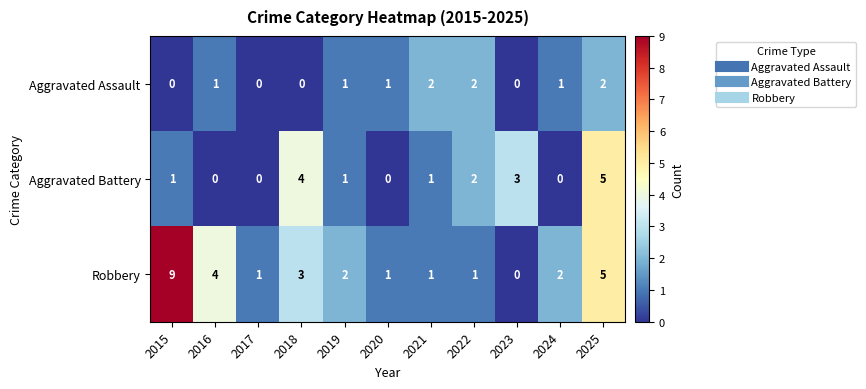

What is the sum of all Robbery values?

29